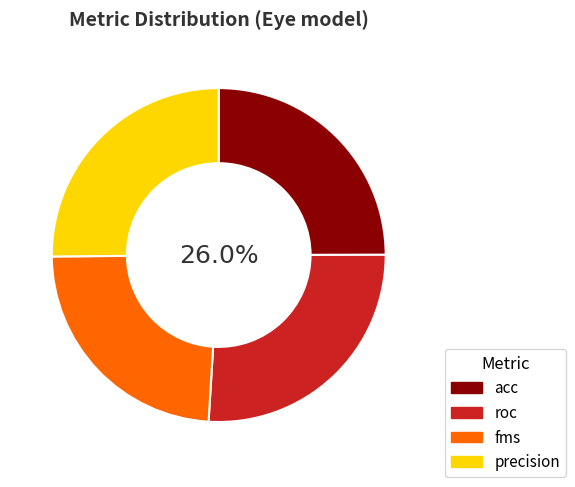

Between precision and roc, which is larger?

roc